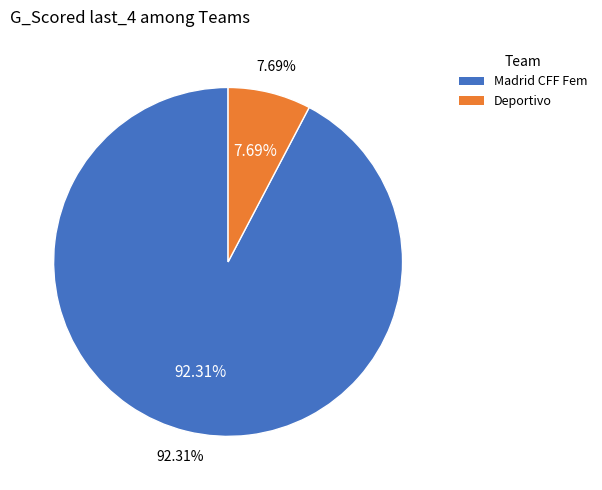

Approximately how many times larger is the value at Madrid CFF Fem compared to Deportivo?

12.0